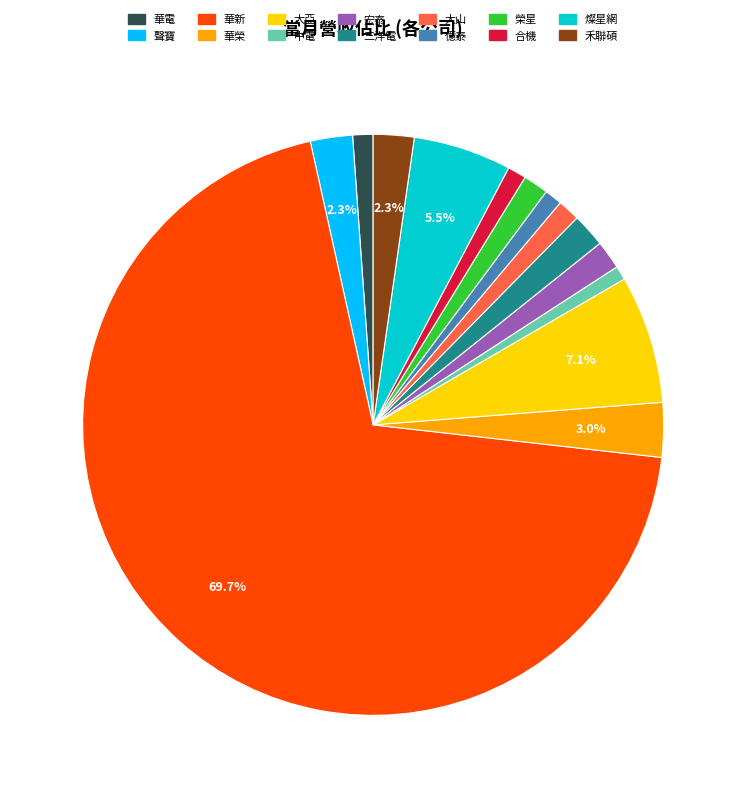

How many segments does this pie chart have?

14